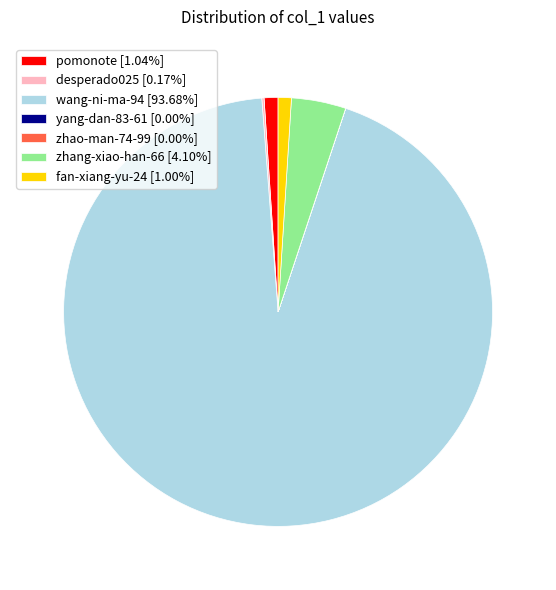

Combined, do zhang-xiao-han-66 [4.10%] and wang-ni-ma-94 [93.68%] account for over 50%?

Yes